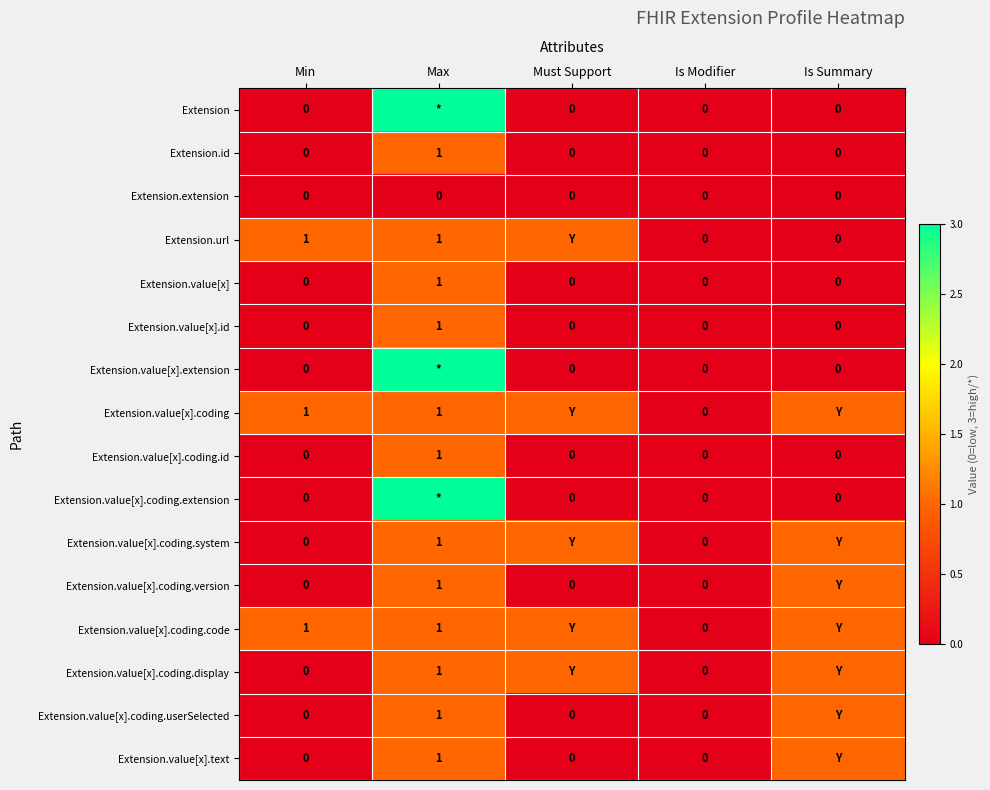

What is the total value across all series at Is Summary?

7